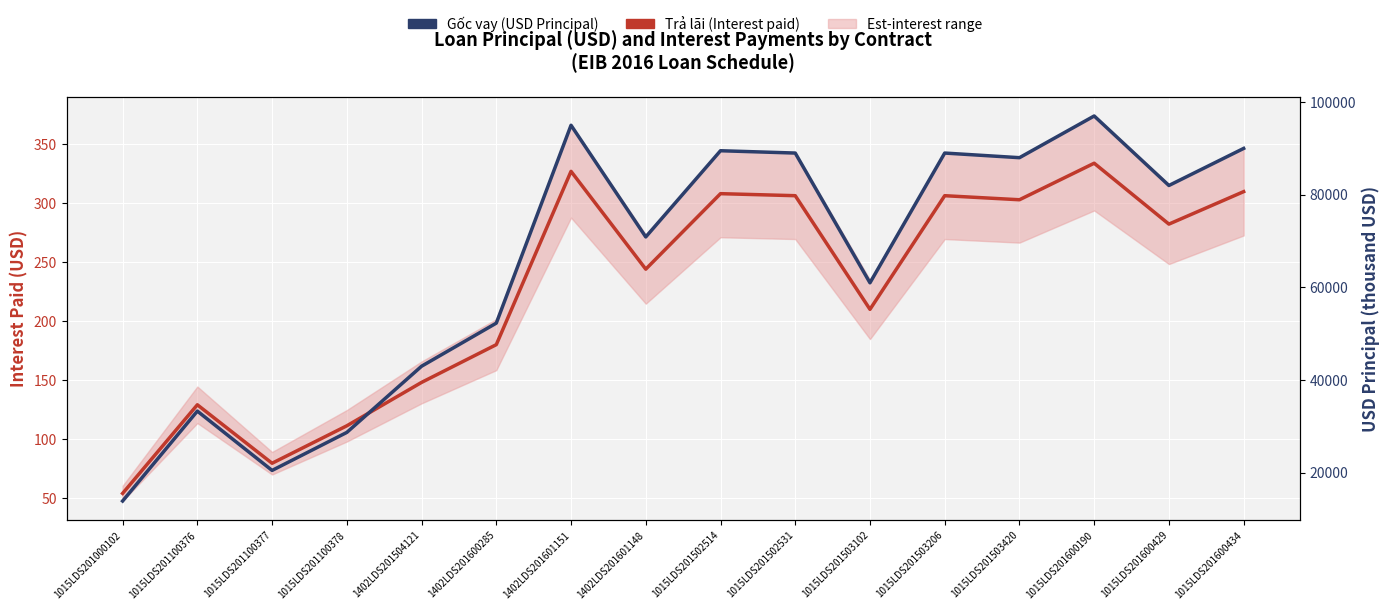

At which category is the sum across all series the highest?

1015LDS201600190